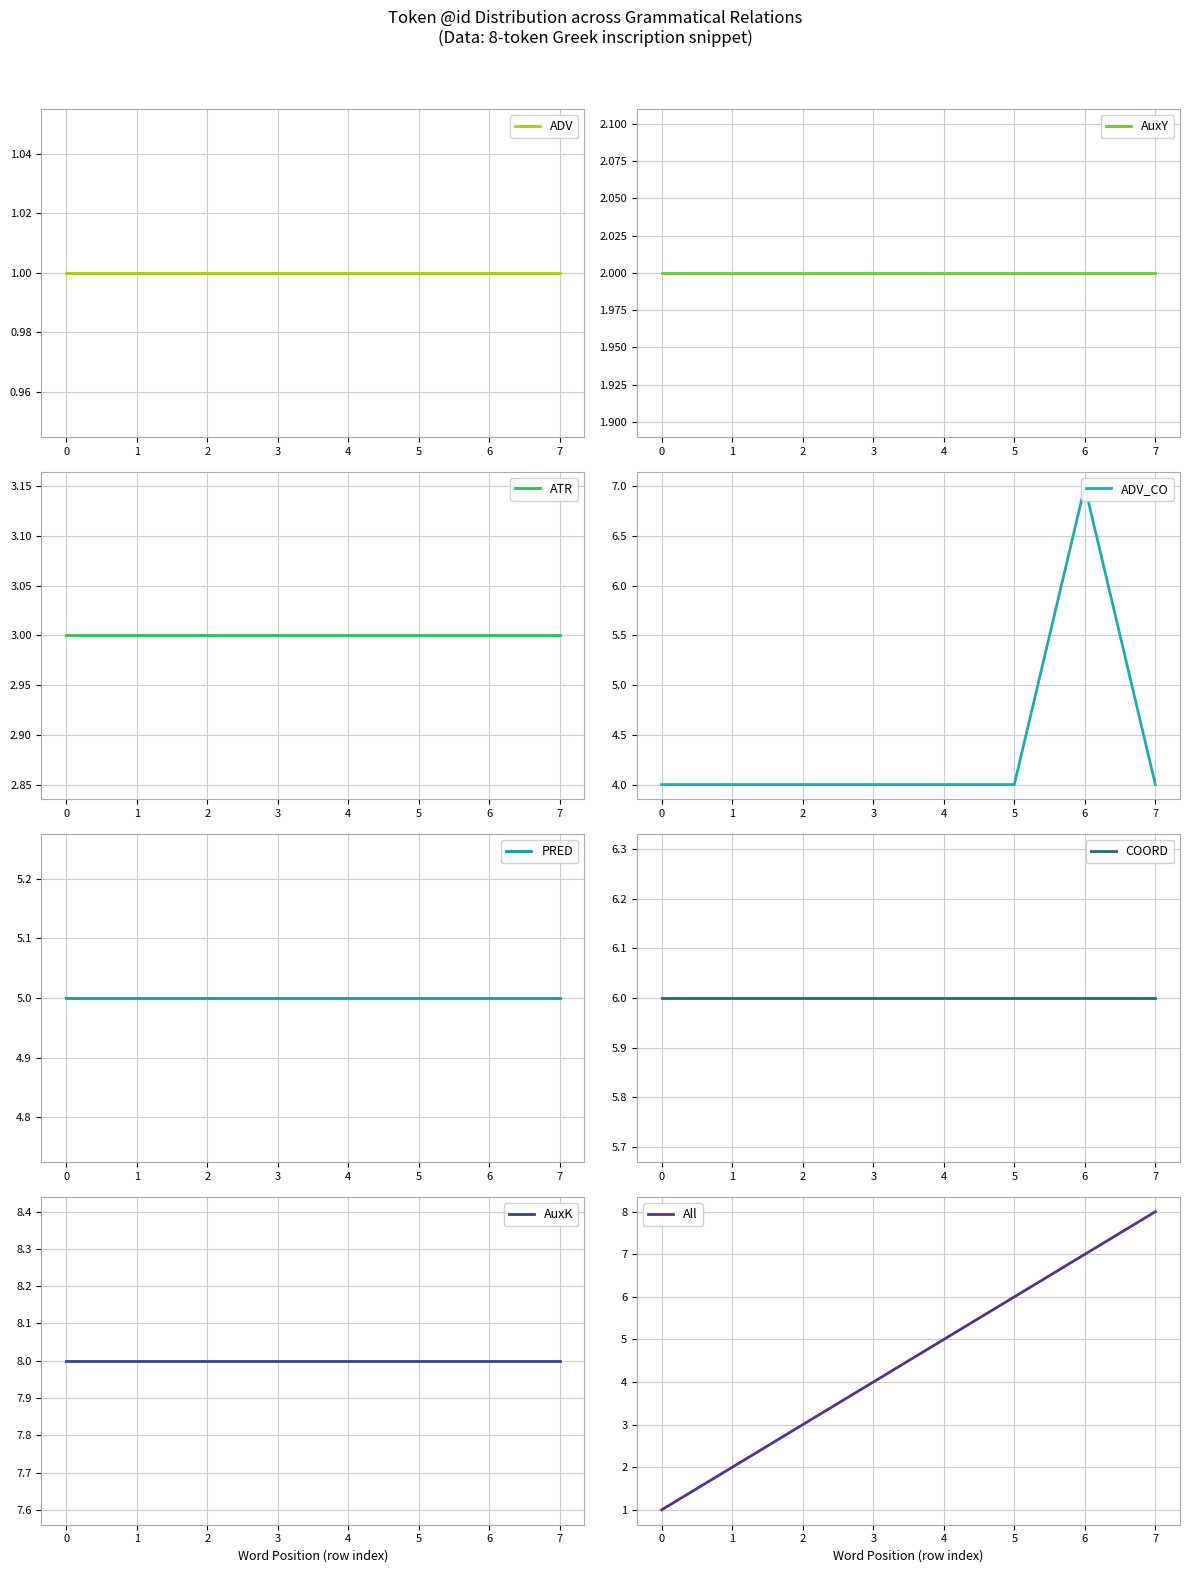

What is the value of the 5th point from the left?

5